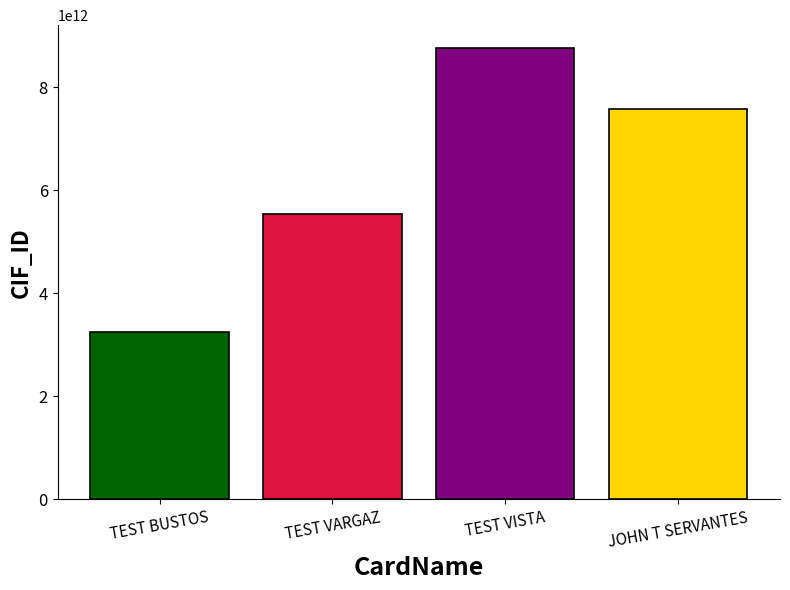

Between TEST BUSTOS and JOHN T SERVANTES, which is larger?

JOHN T SERVANTES